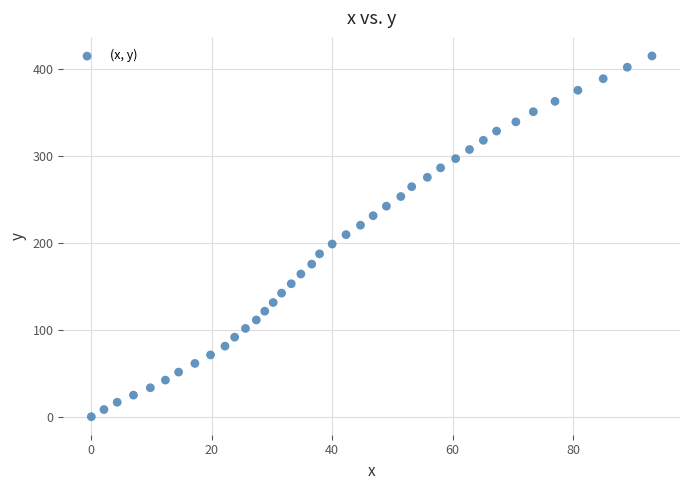

What is the range of Y values (max minus min)?

415.2